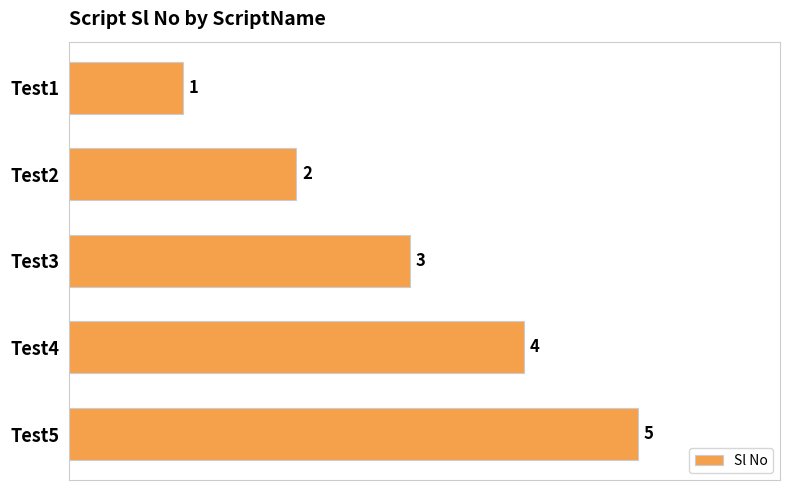

List the labels in order of value, smallest first.

Test1, Test2, Test3, Test4, Test5